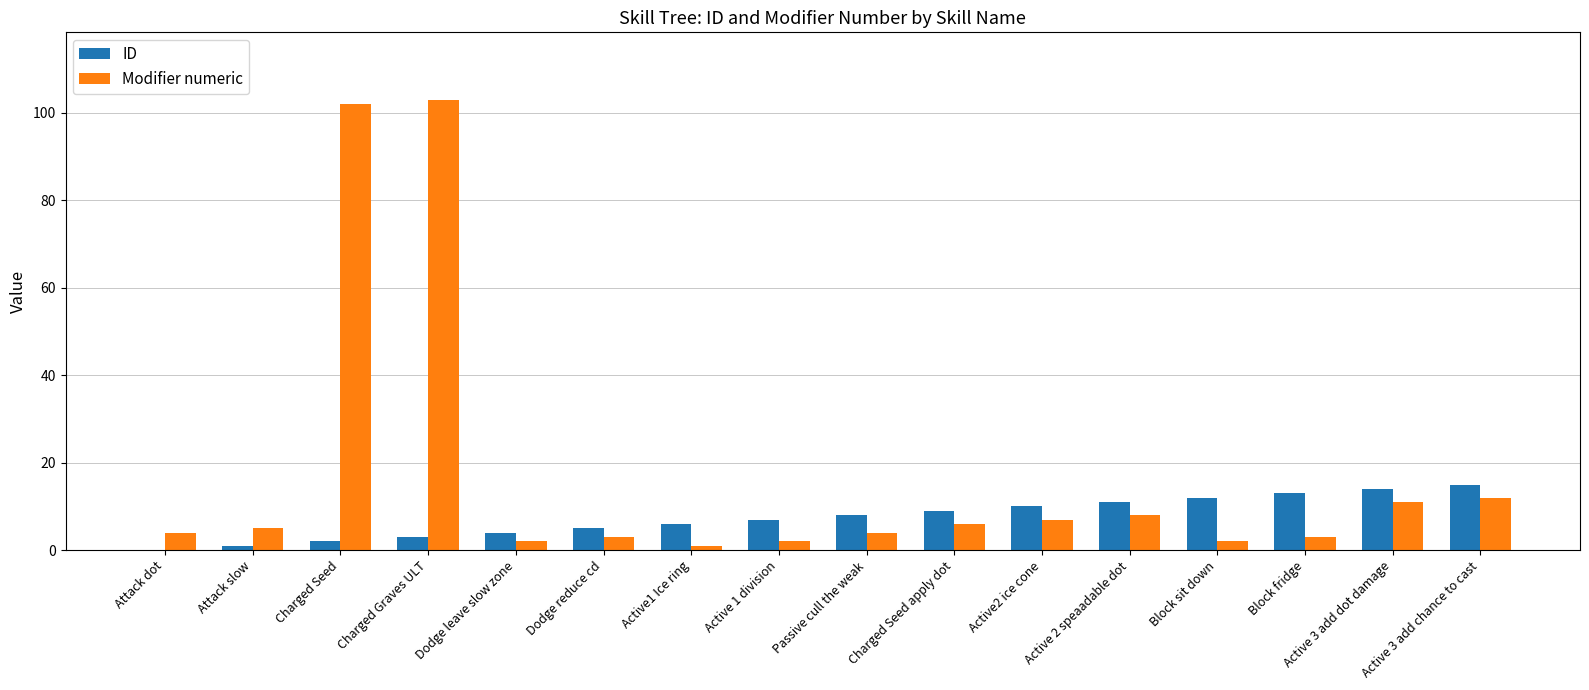

How many positive values does the ID series have?

15